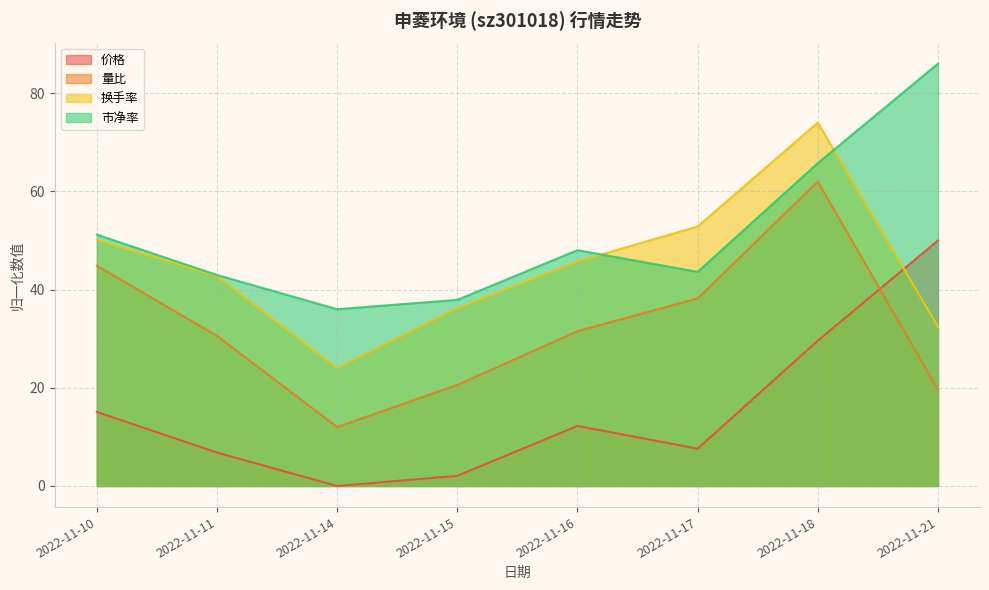

True or false: 价格 has a value of 65.7 at 2022-11-21.

False